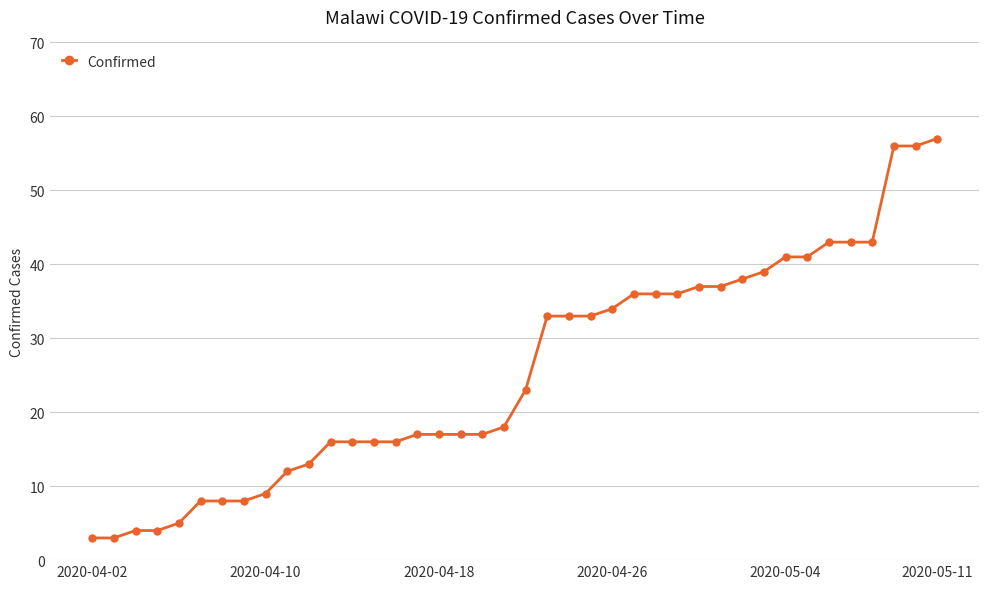

What is the maximum value shown in the chart?

57